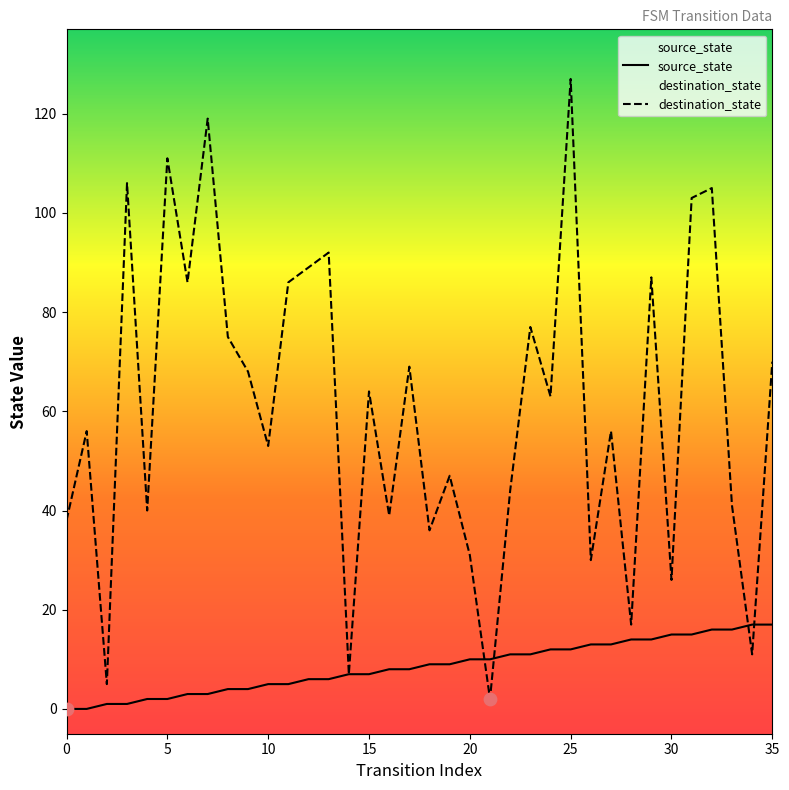

At how many categories does at least one series exceed 108?

3